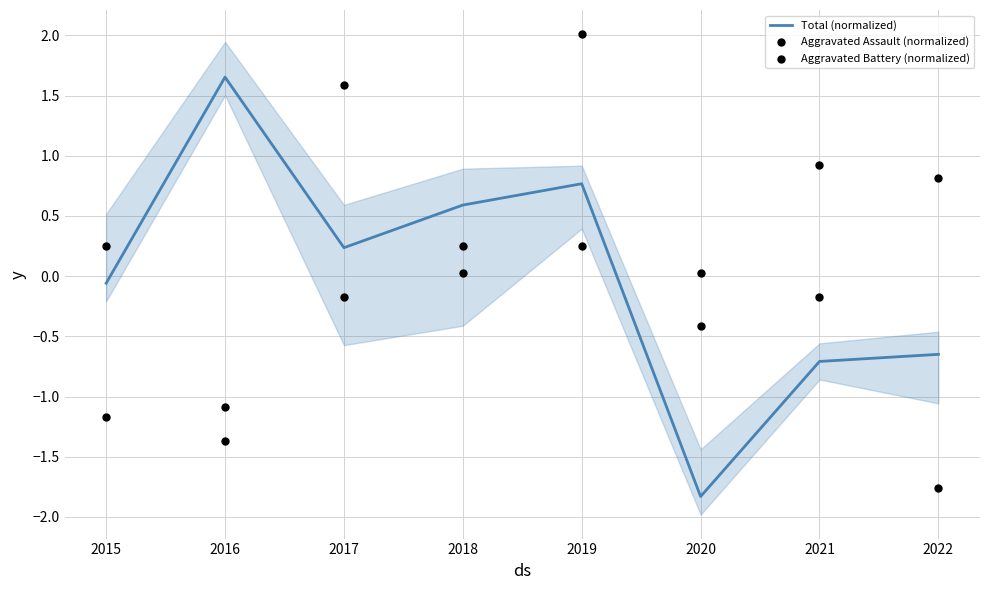

Which series reaches the minimum Y coordinate?

Total (normalized)